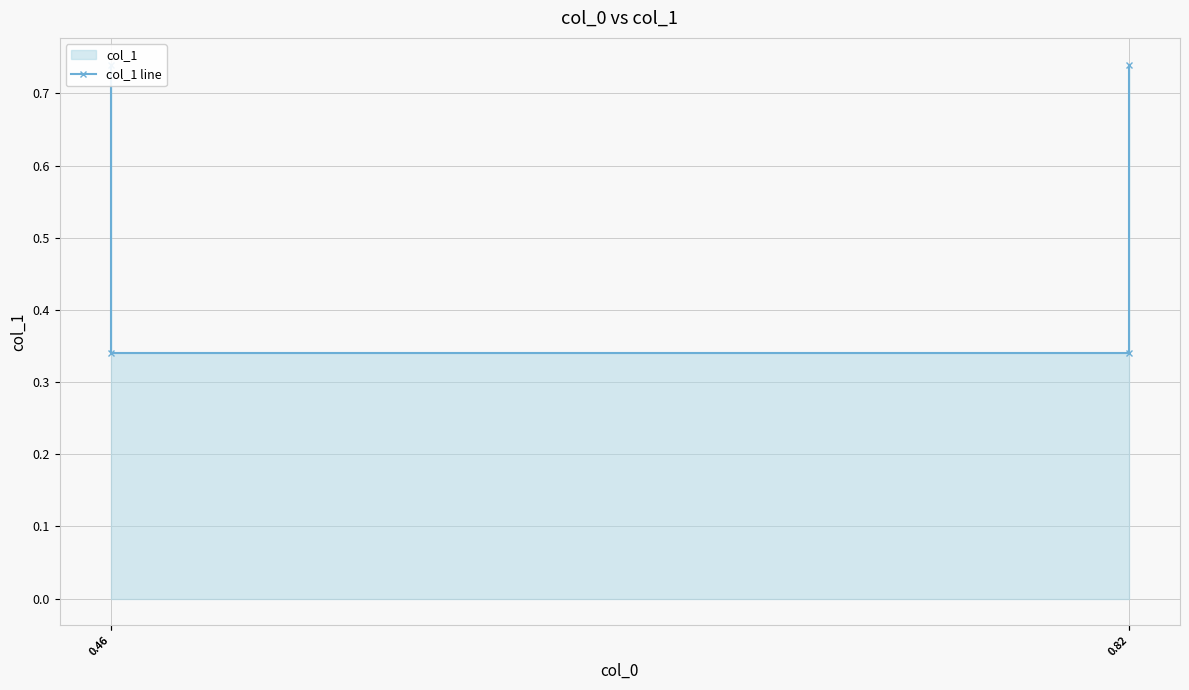

How many lines are shown in the chart?

1